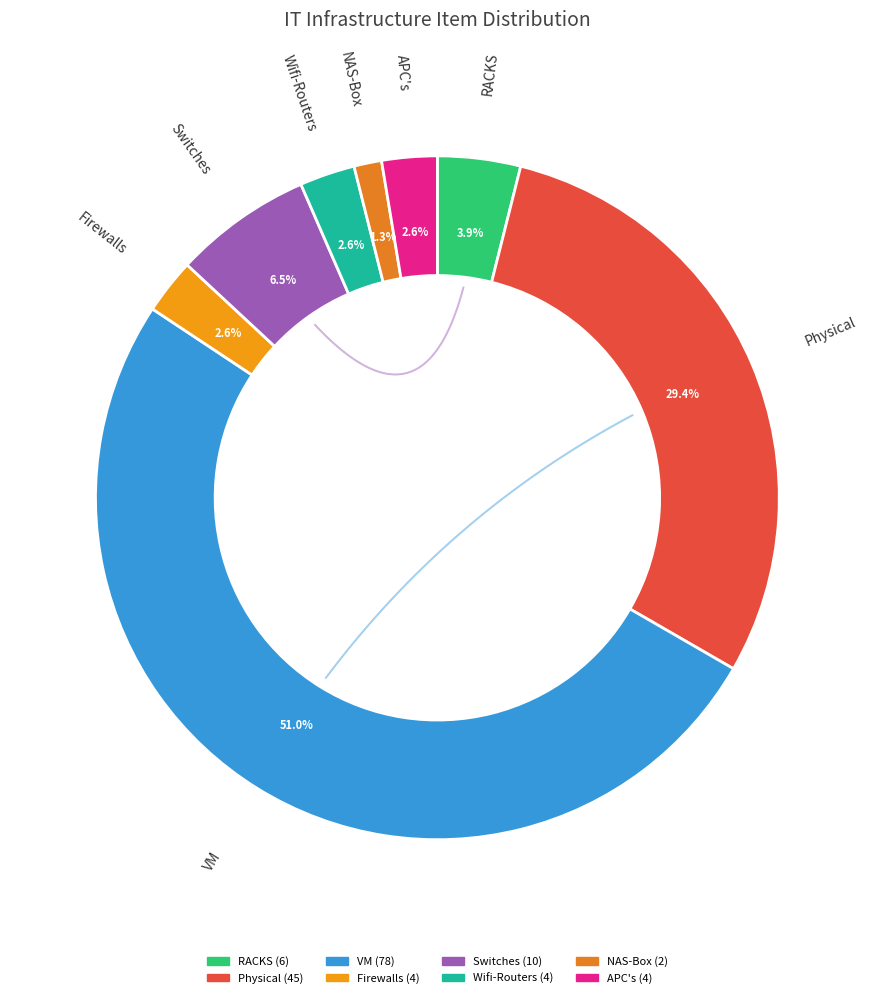

Which slice is the largest?

VM